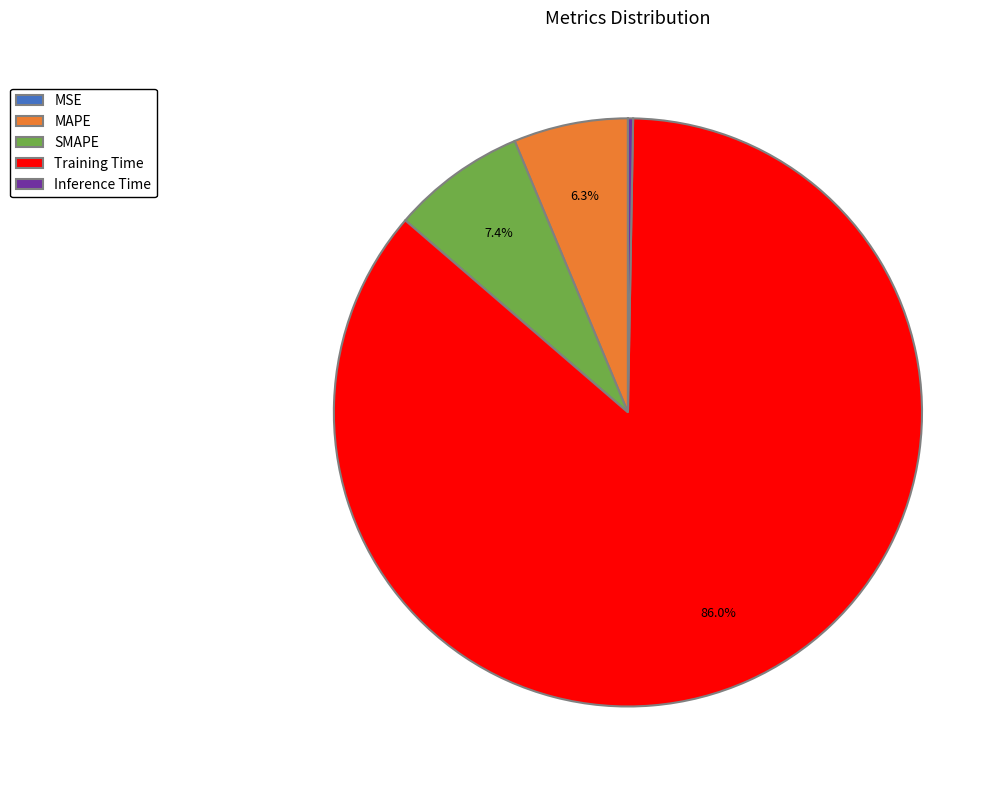

Is the sum of MAPE and Training Time greater than half?

Yes